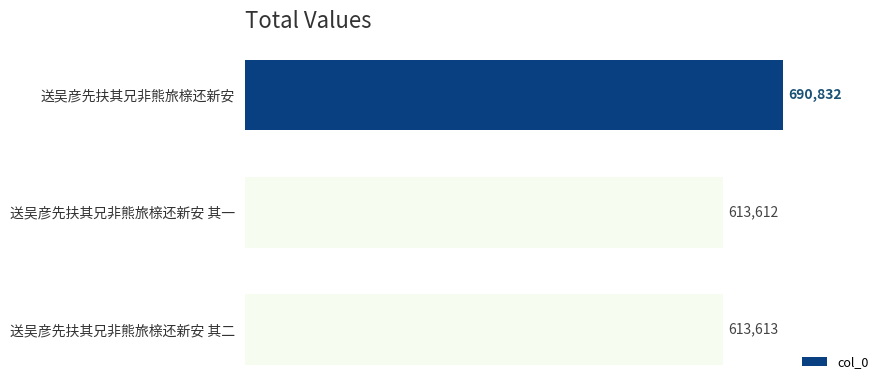

True or false: the data shows 690832 at 送吴彦先扶其兄非熊旅榇还新安.

True